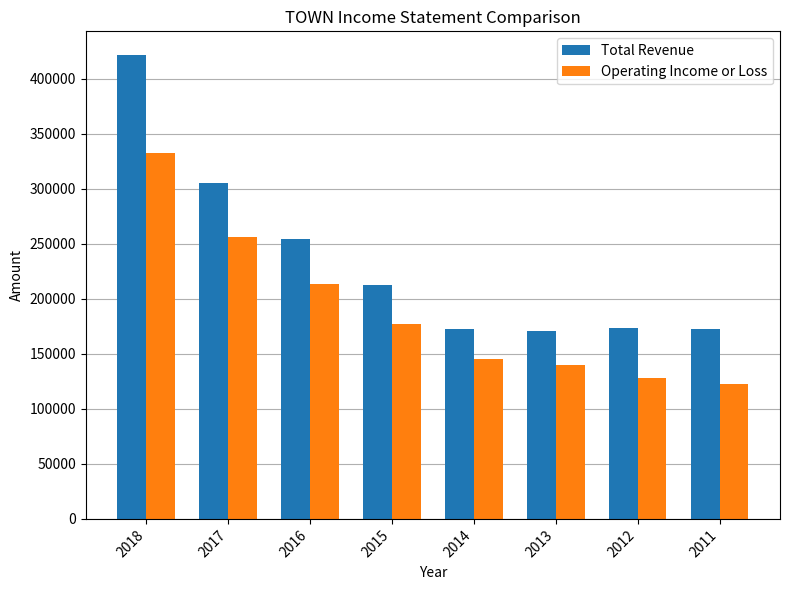

Which category has the lowest value across all series?

2011